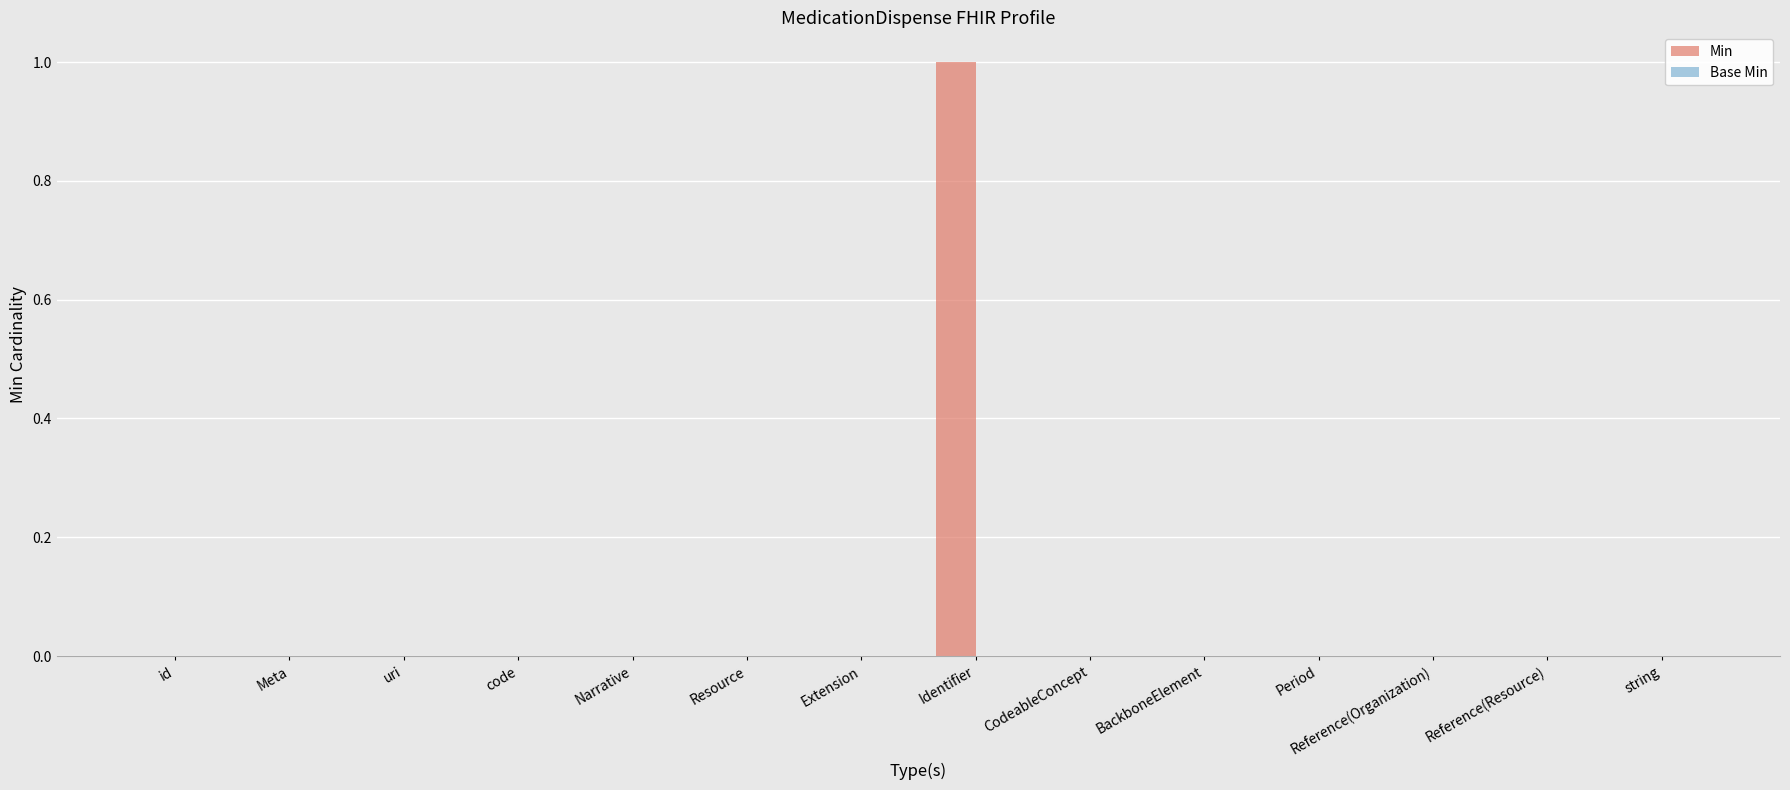

The value at uri is 0. True or false?

True